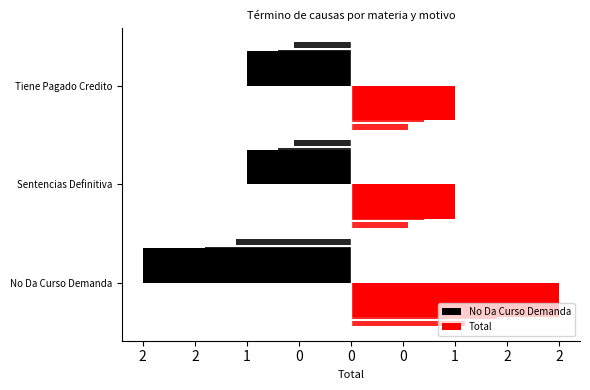

What is the smallest value displayed?

-2